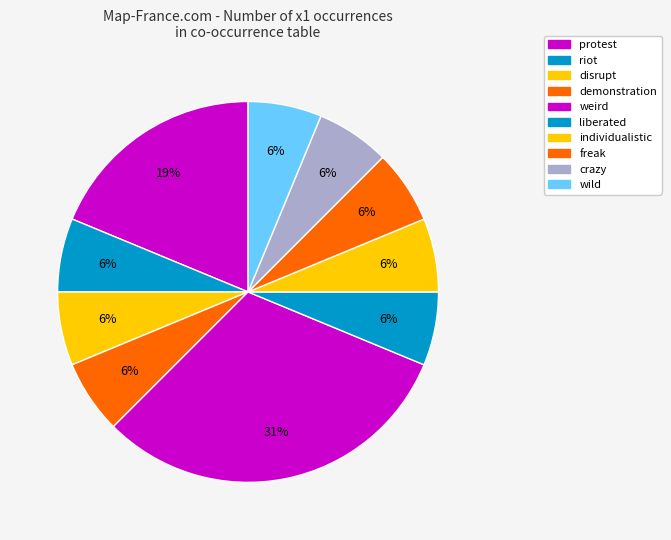

To the nearest percent, what is the combined percentage of crazy and weird?

38%